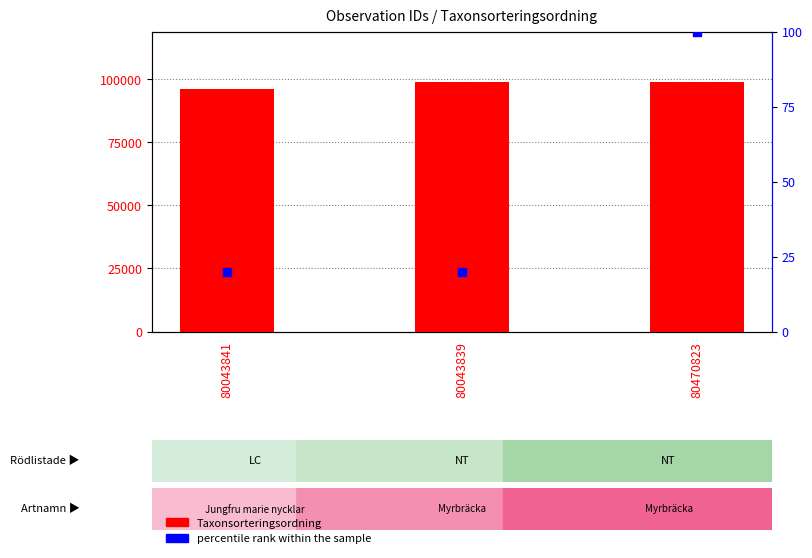

Is the value of Taxonsorteringsordning at 80043839 greater than the value of percentile rank within the sample at 80470823?

Yes